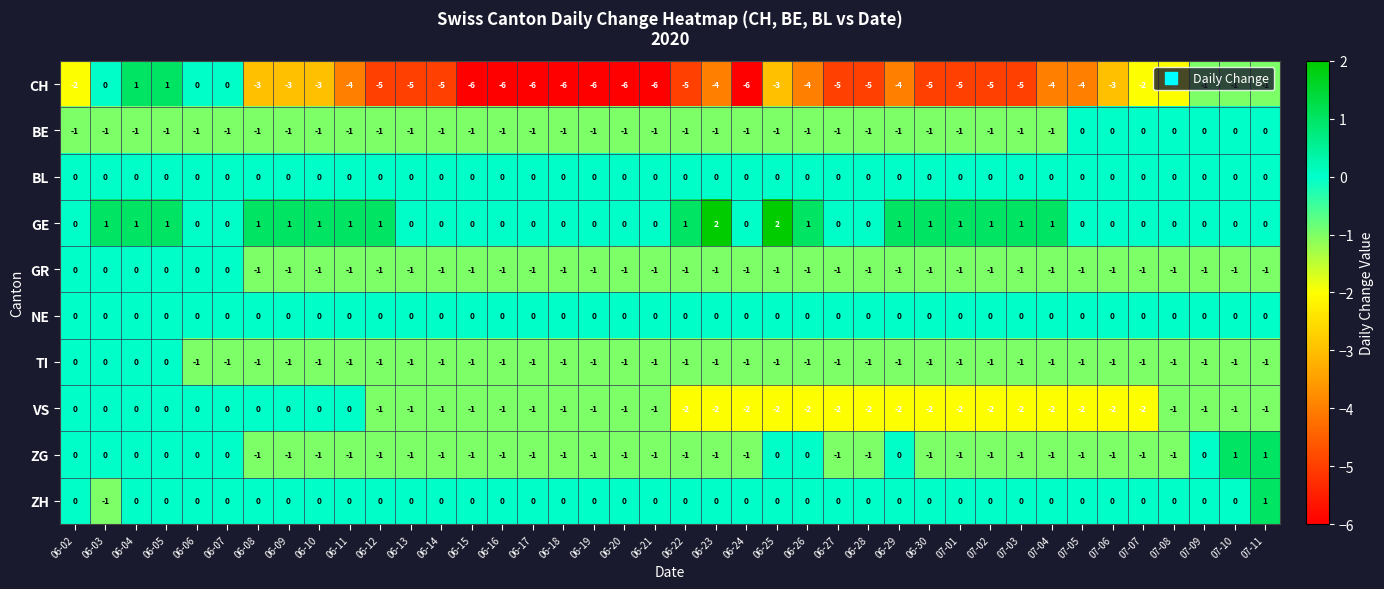

Which series has the largest total across all categories?

GE